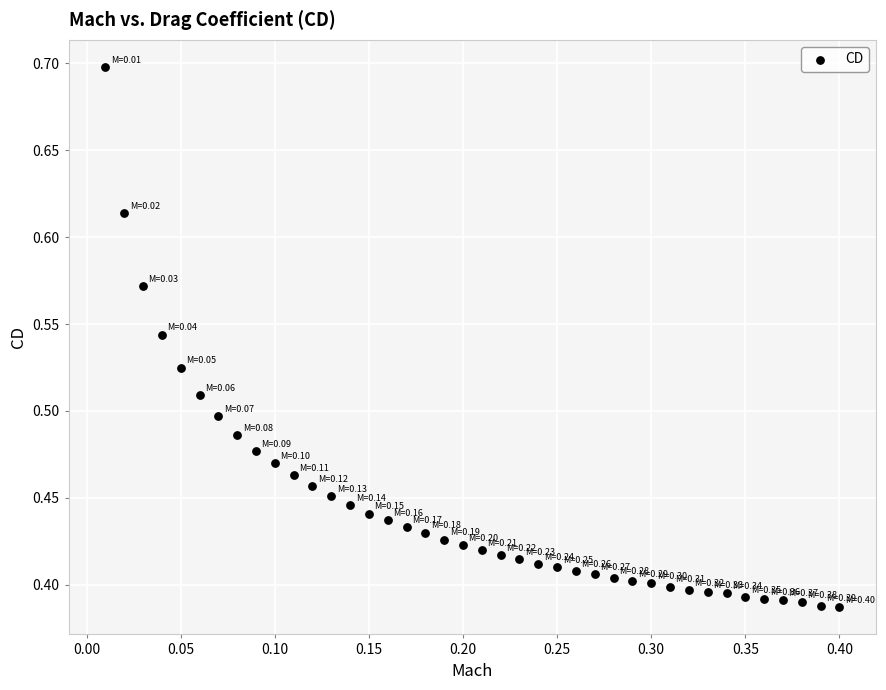

What is the range of Y values (max minus min)?

0.3